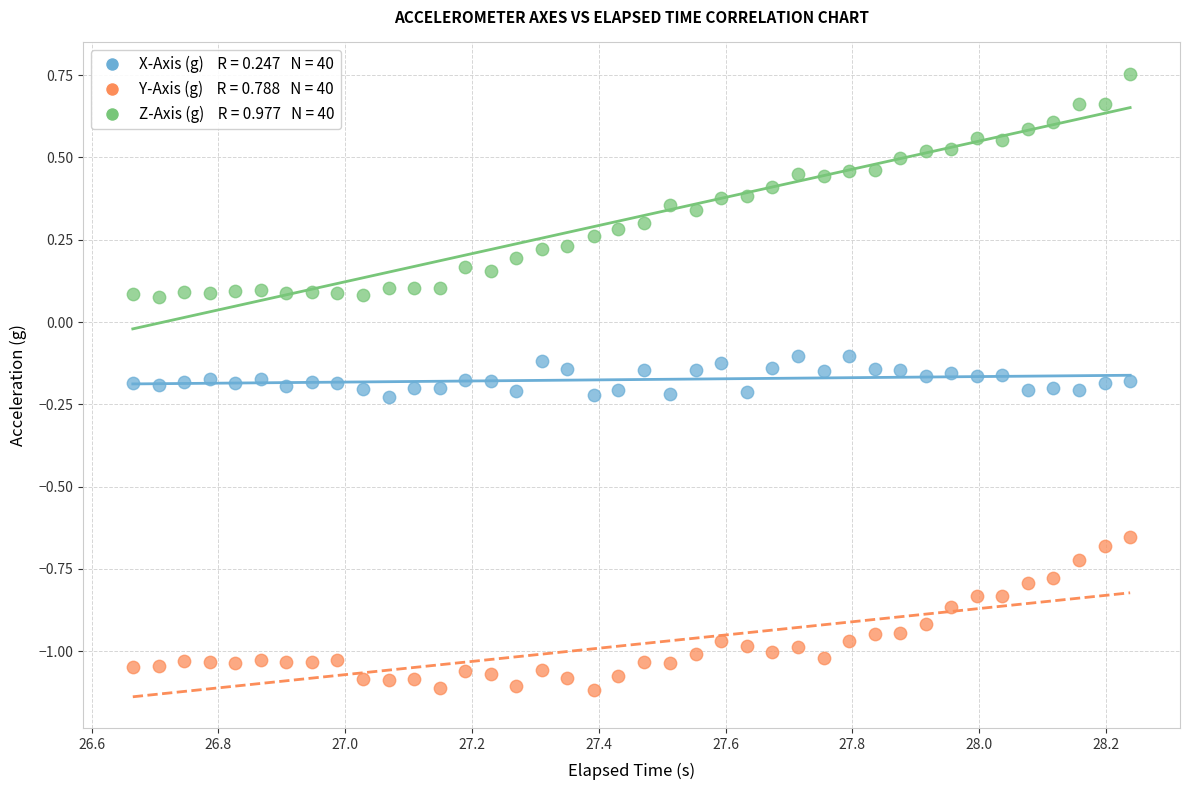

Across all data points, what is the range of Y values (max minus min)?

1.9